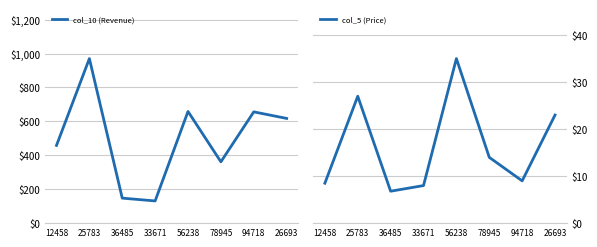

At which category is the sum across all series the highest?

25783